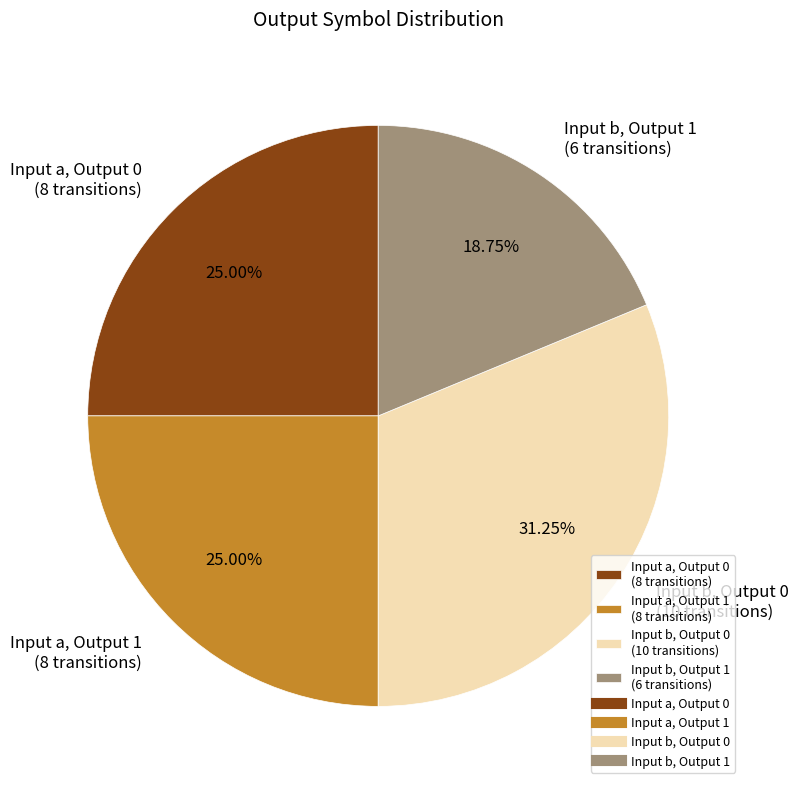

Does Input b, Output 1 (6 transitions) account for over 50% of the chart?

No